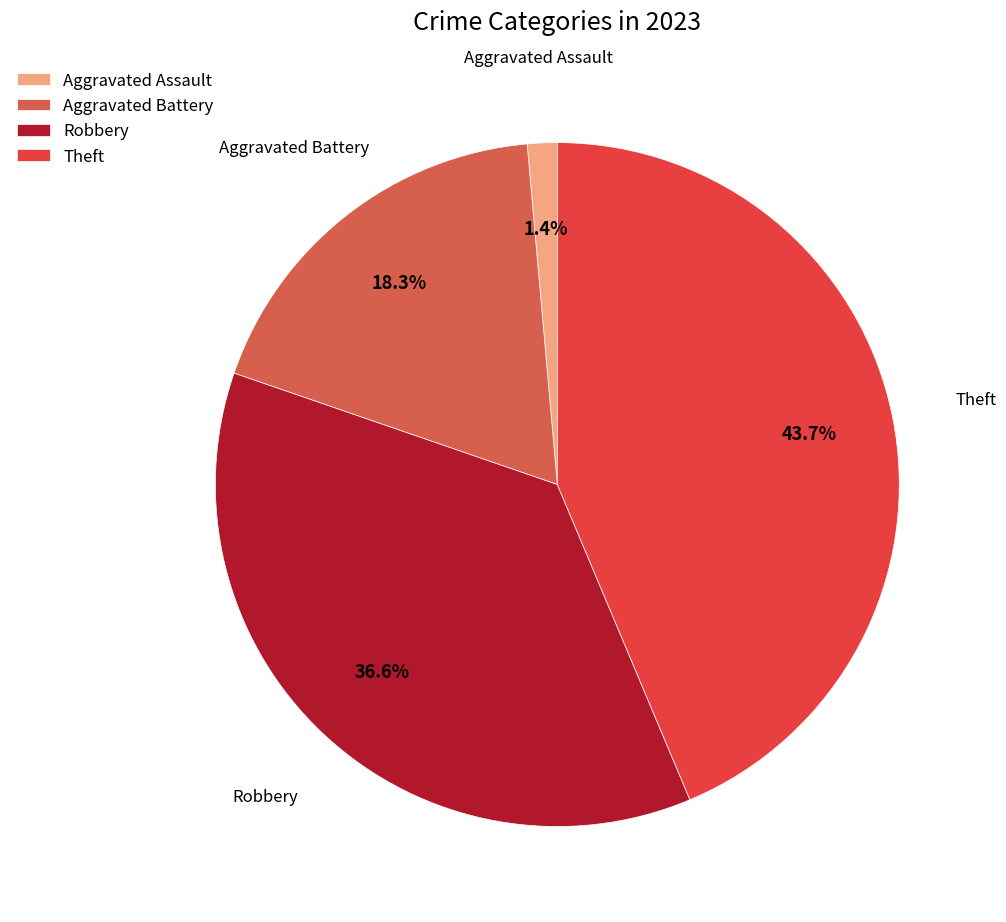

To the nearest percent, what is the difference between the largest and smallest slice percentages?

42%